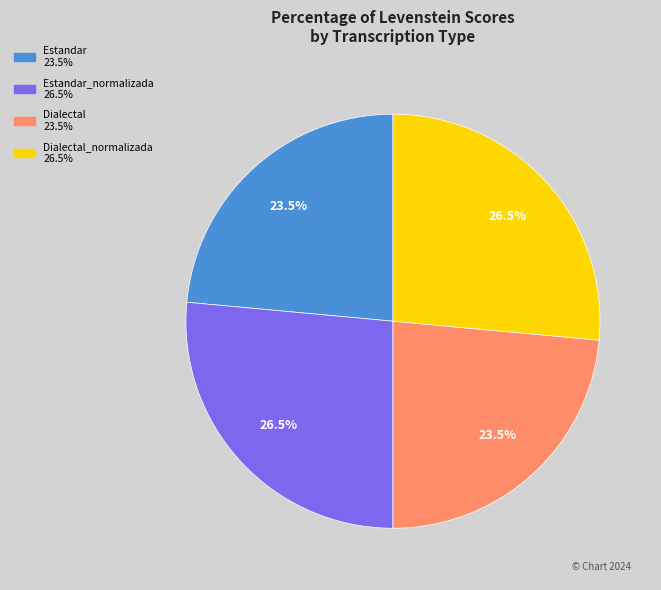

Is there any slice that represents more than half of the pie?

No